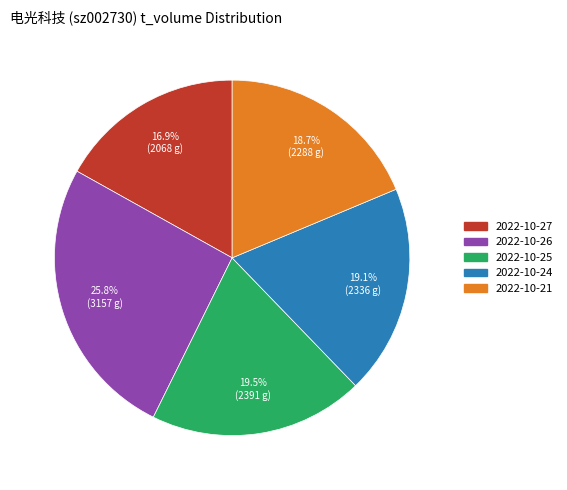

To the nearest percent, what is the combined percentage of 2022-10-27 and 2022-10-25?

36%